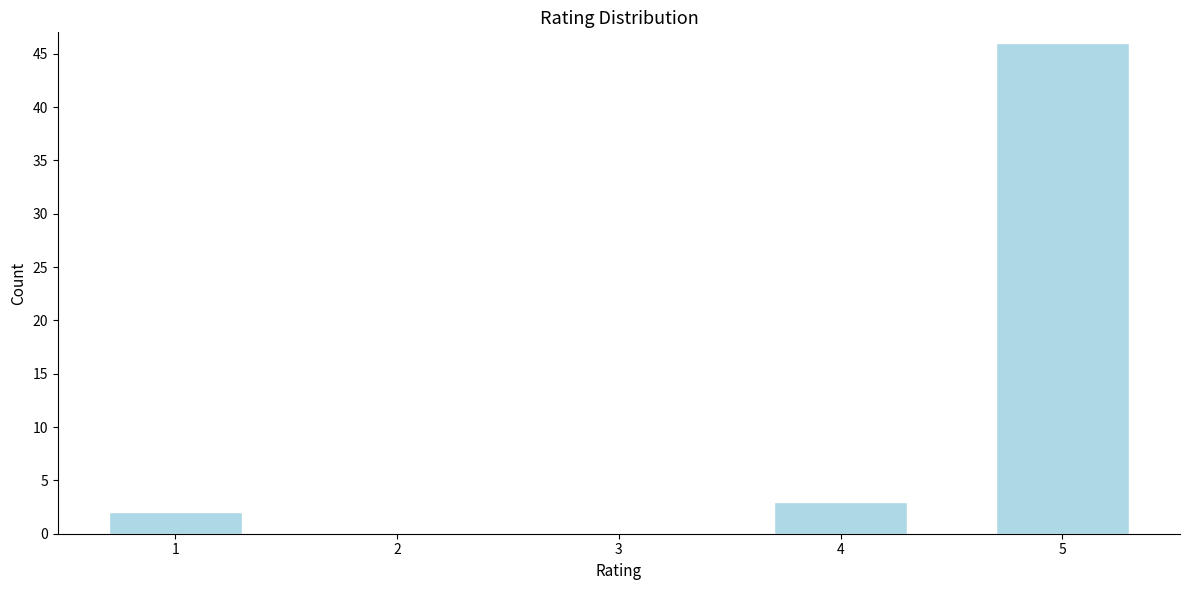

Reading left to right, what are all the values shown in this chart?

1=2	2=0	3=0	4=3	5=46